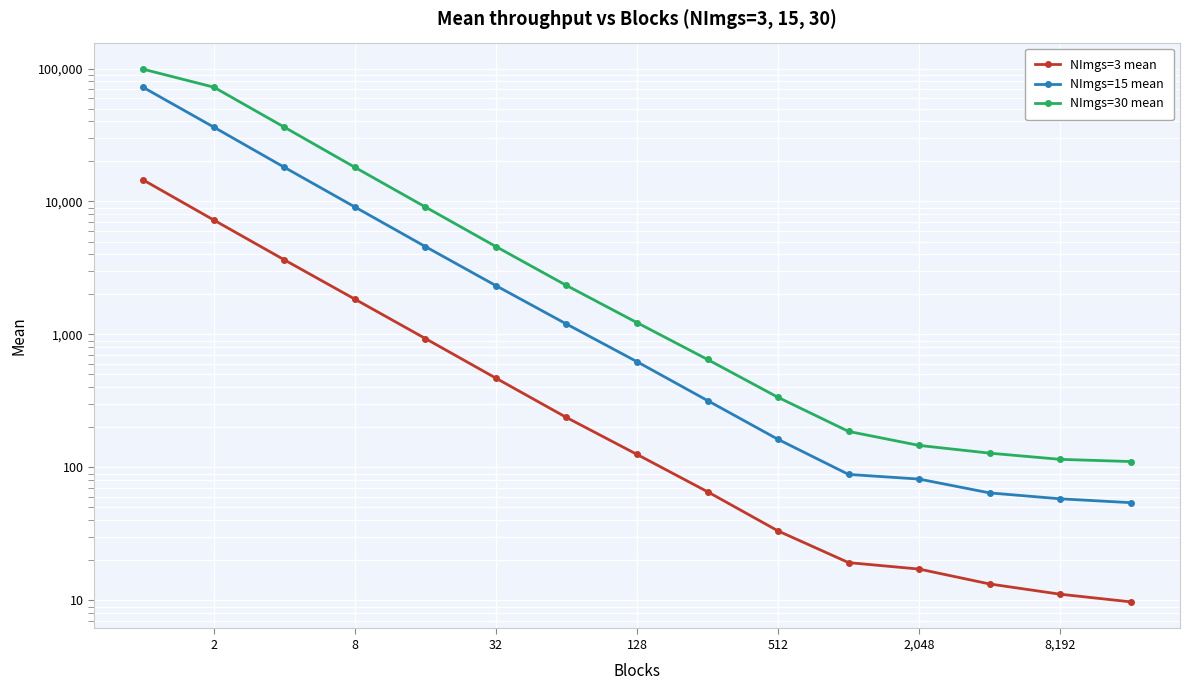

Reading left to right, list all the values displayed in this chart.

NImgs=3 mean: 14490.4	7244.5	3637.2	1842.1	931.3	469.2	237.5	125.3	65.7	33.3	19.2	17.2	13.3	11.1	9.8
NImgs=15 mean: 72000.3	36203.4	18063.1	9087.0	4577.2	2328.0	1198.1	624.1	318.4	162.7	88.6	81.8	64.4	58.1	54.4
NImgs=30 mean: 98731.9	72353.0	36193.0	18063.0	9083.6	4579.6	2335.9	1226.9	648.5	336.6	186.6	146.4	128.1	115.1	110.8